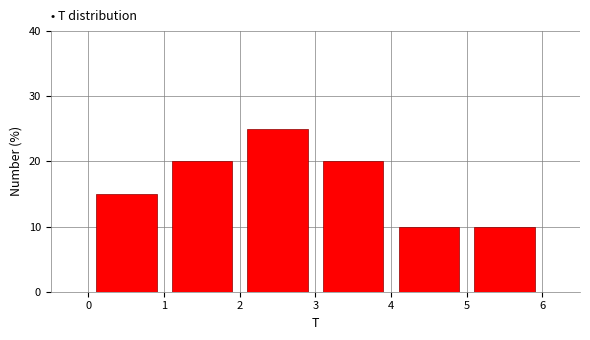

Reading left to right, list every bar in this chart as the range it spans on the x-axis followed by its height. The values are not printed on the chart, so give them approximately, as read against the axis.

0 to 1: 15
1 to 2: 20
2 to 3: 25
3 to 4: 20
4 to 5: 10
5 to 6: 10